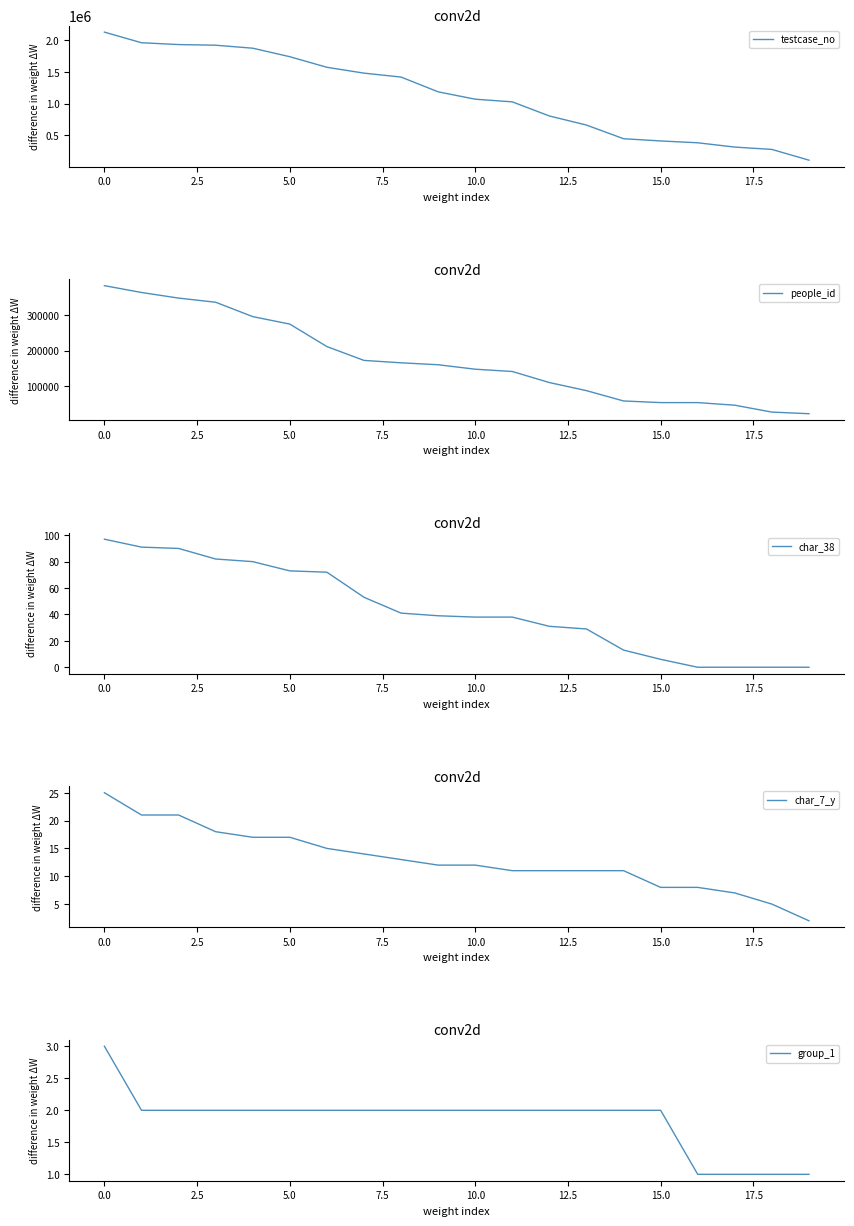

Is it true that char_38 equals 38 at 10.0?

True